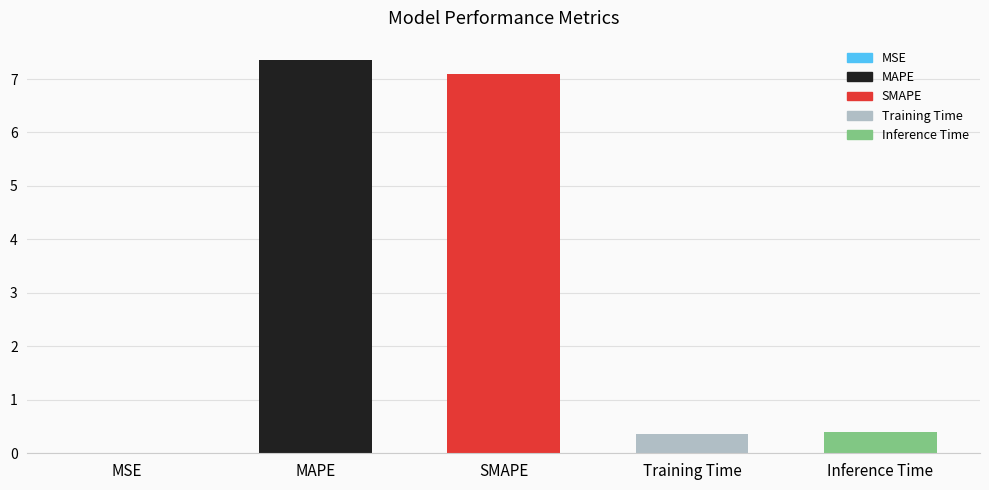

Which category has the highest value across all series?

MAPE